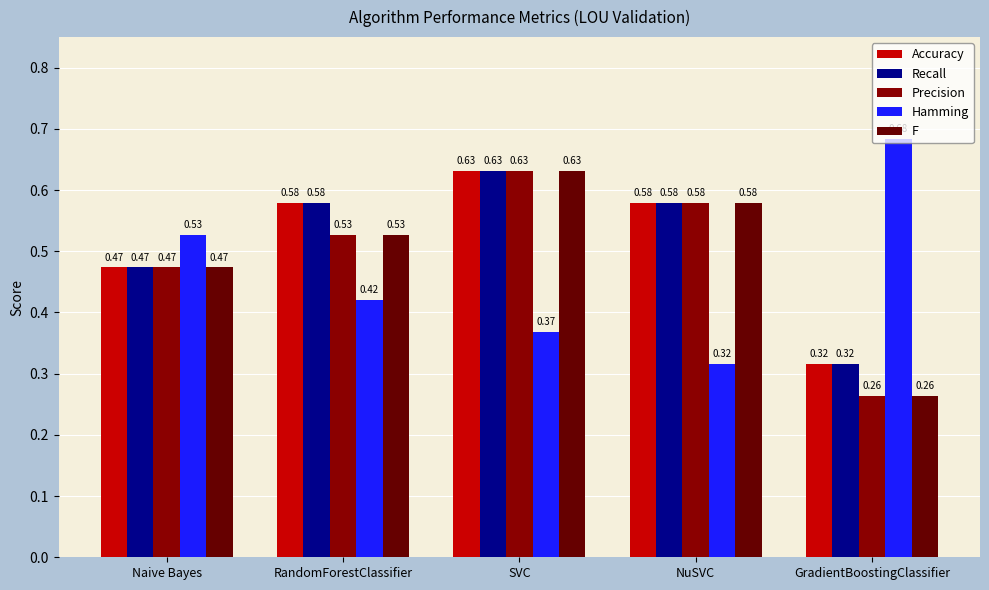

Is the value of Hamming at Naive Bayes greater than the value of Precision at SVC?

No